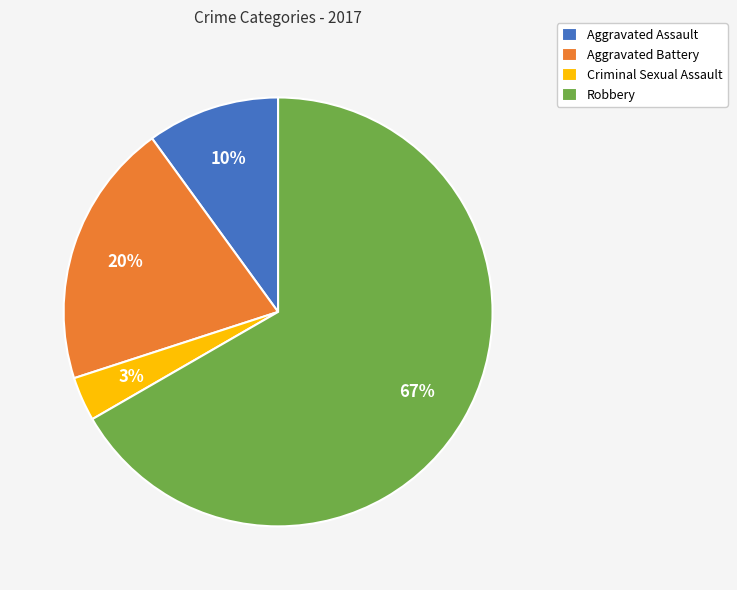

Which has a higher value, Aggravated Battery or Criminal Sexual Assault?

Aggravated Battery